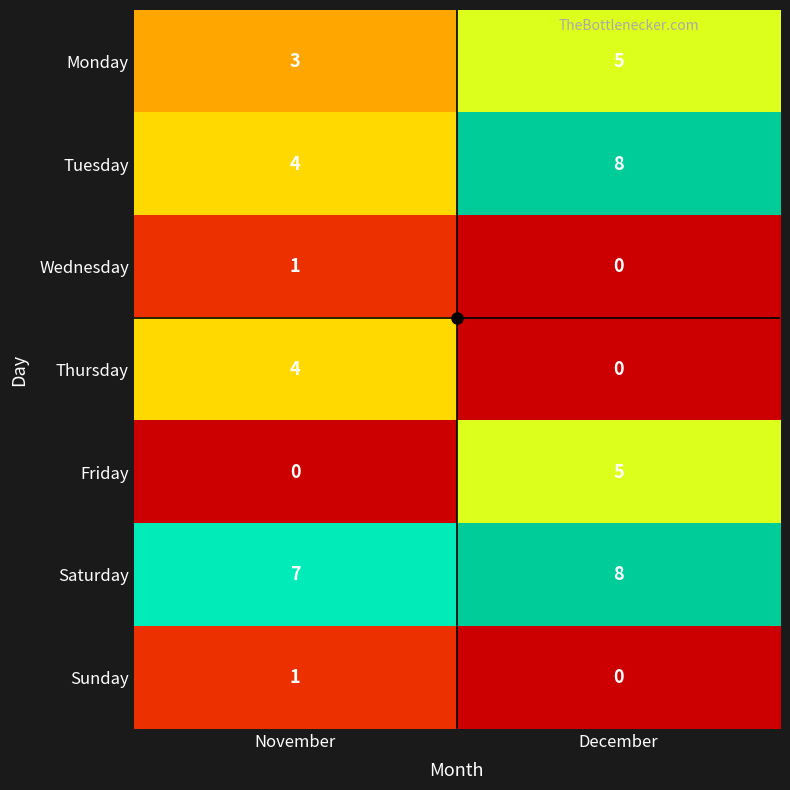

The Tuesday series shows 3 at December. True or false?

False